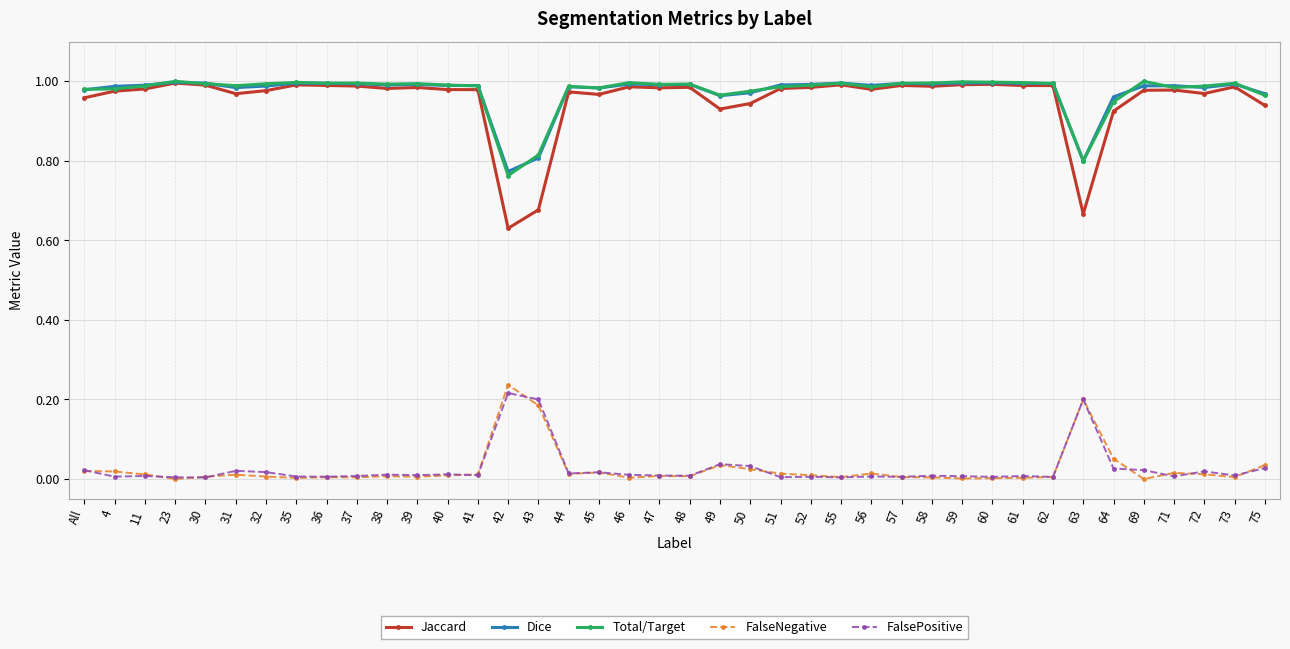

Which series has the largest range (max minus min)?

Jaccard